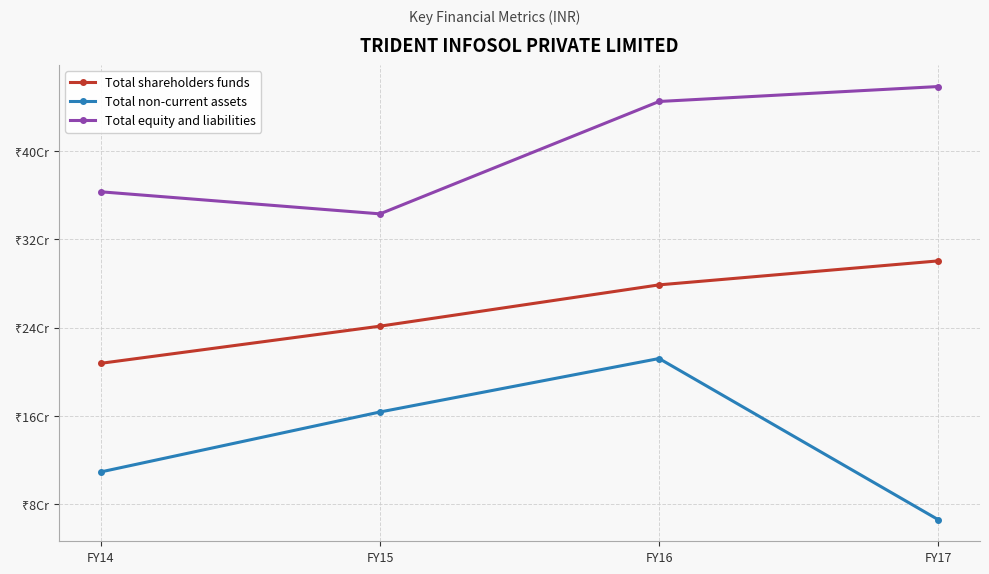

At which category is the sum across all series the highest?

FY16